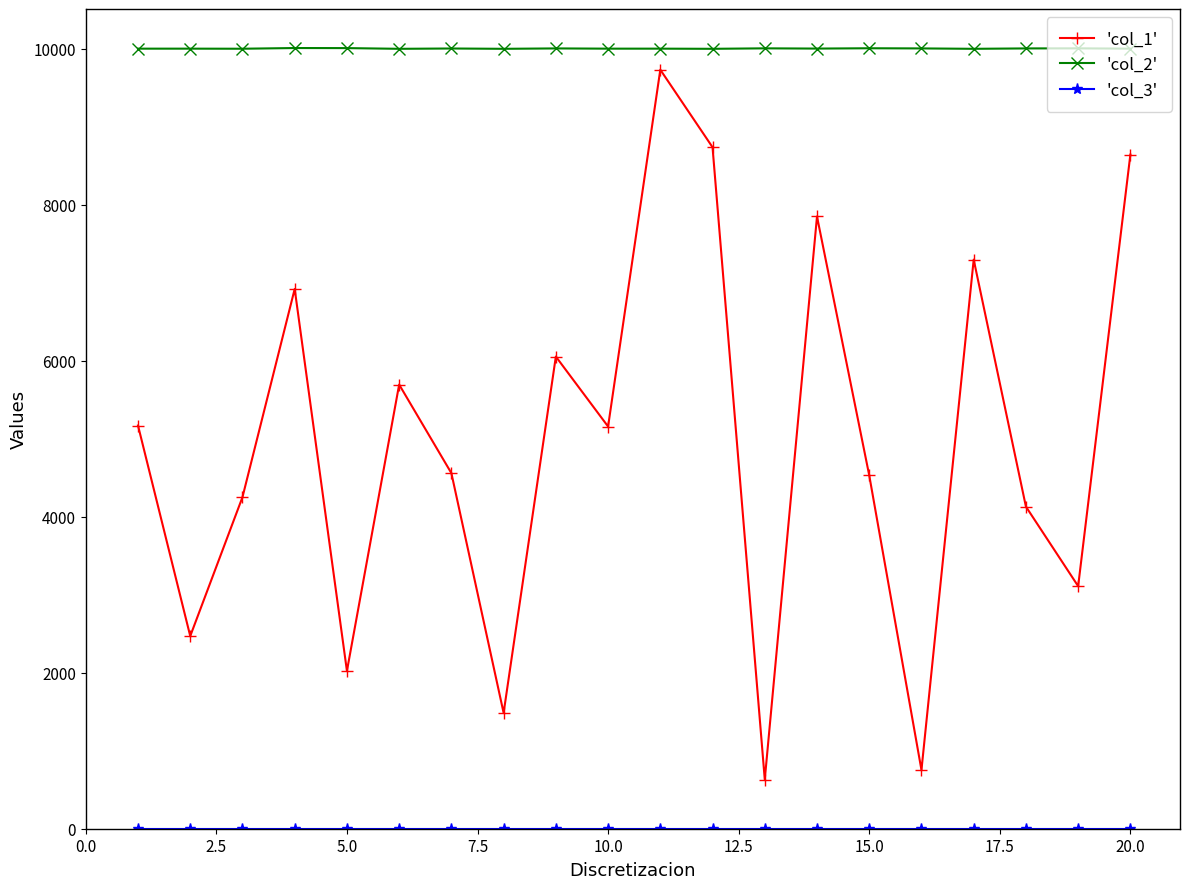

What is the maximum value shown in the chart?

10010